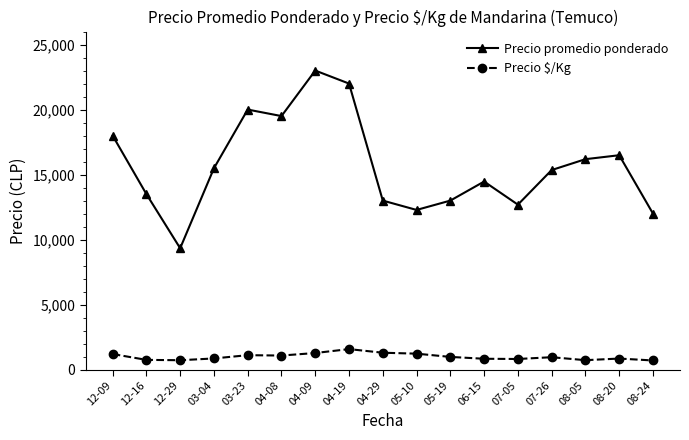

What is the label of the 5th point from the right?

07-05